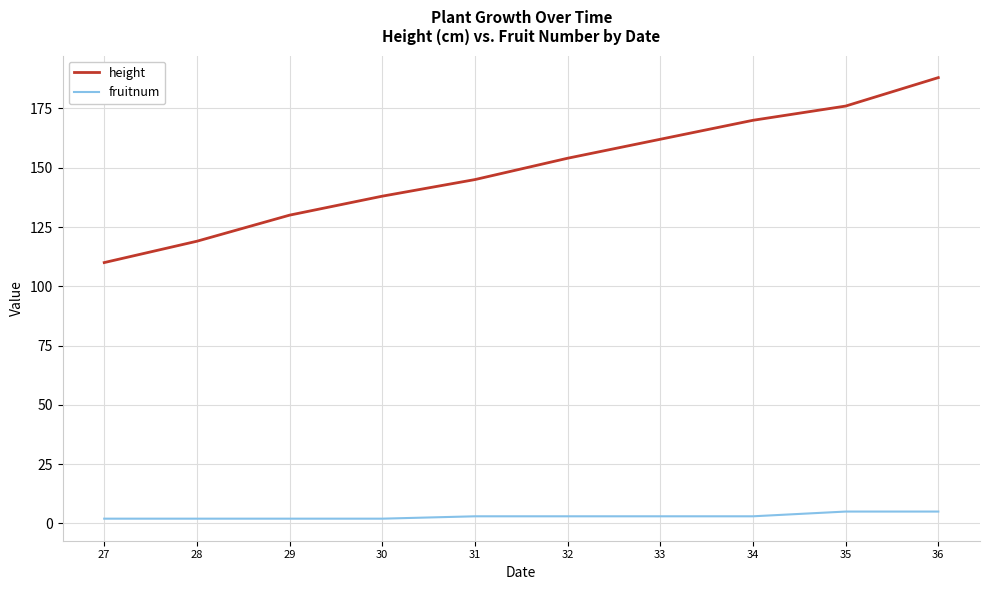

How many series are shown in this chart?

2